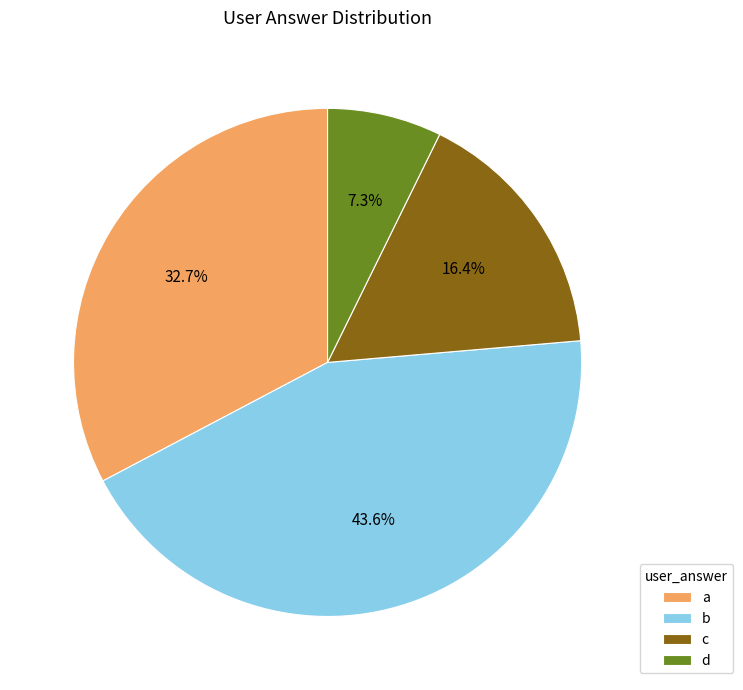

Combined, what portion of the pie is a and d?

40.0%